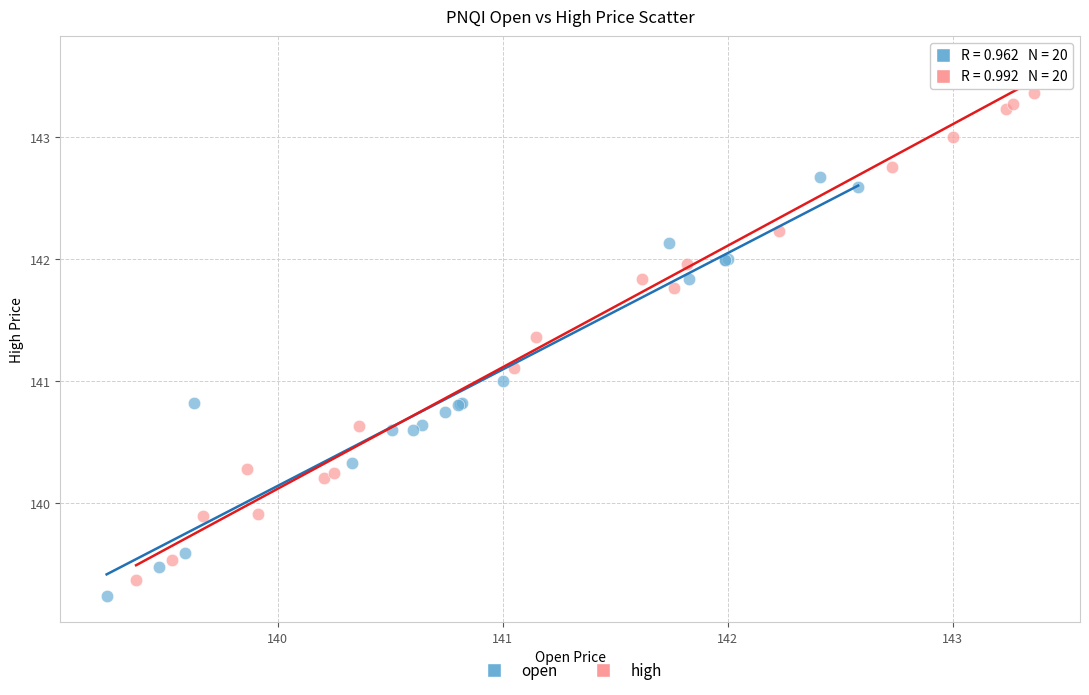

Which series reaches the maximum Y coordinate?

high